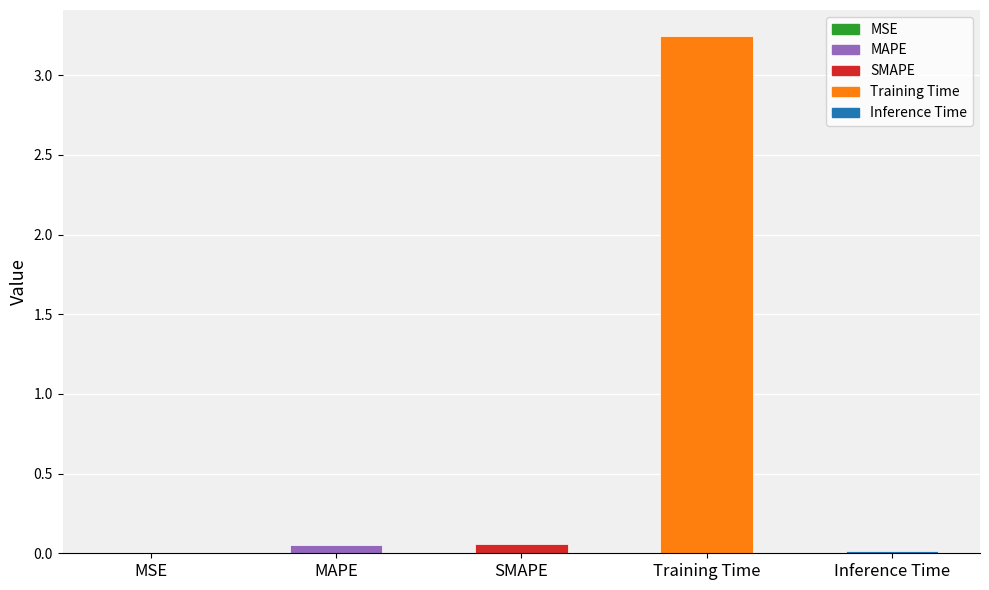

At which category does the chart reach its peak across all series?

Training Time